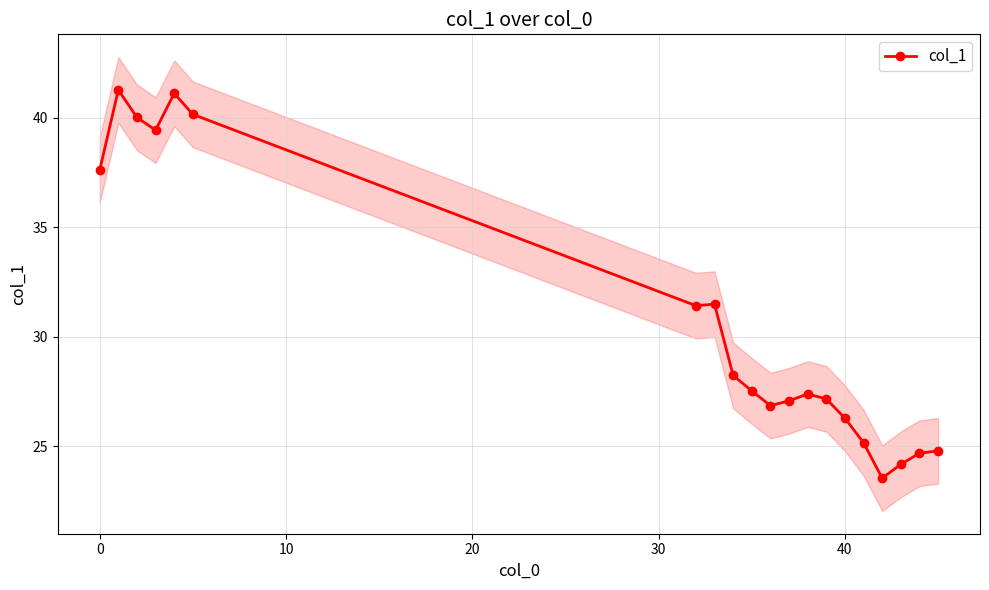

True or false: col_1 has more than 1 interior local peaks.

True